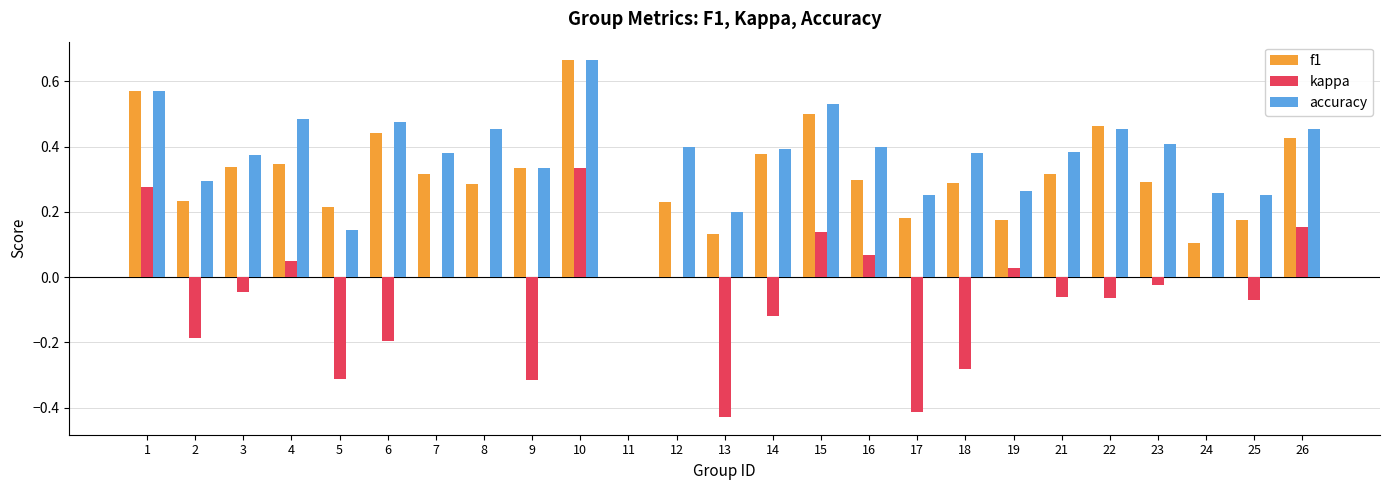

The accuracy series shows 0.3 at 1. True or false?

False